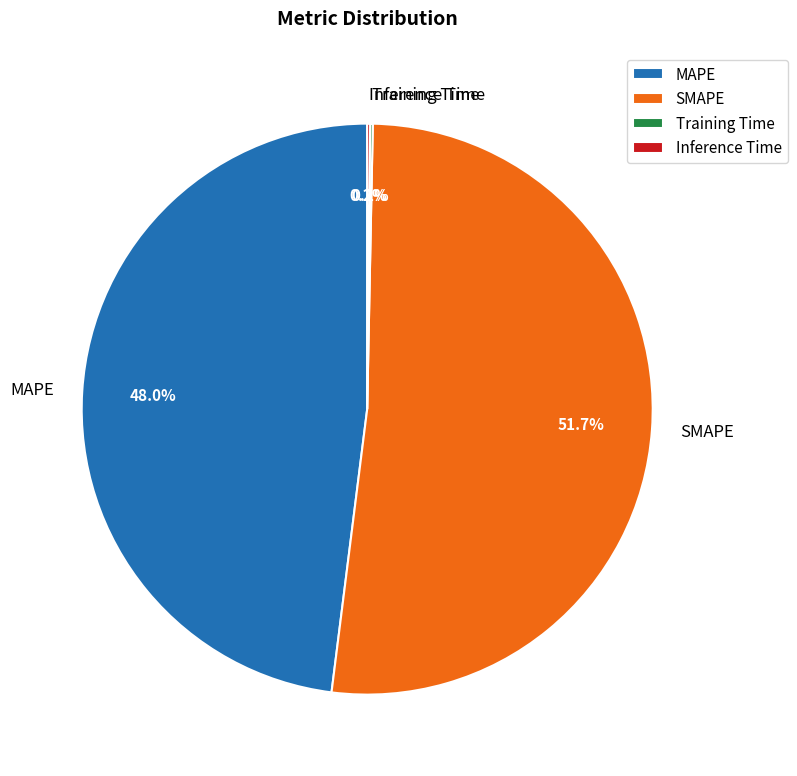

How much of the chart is everything except MAPE?

52.0%